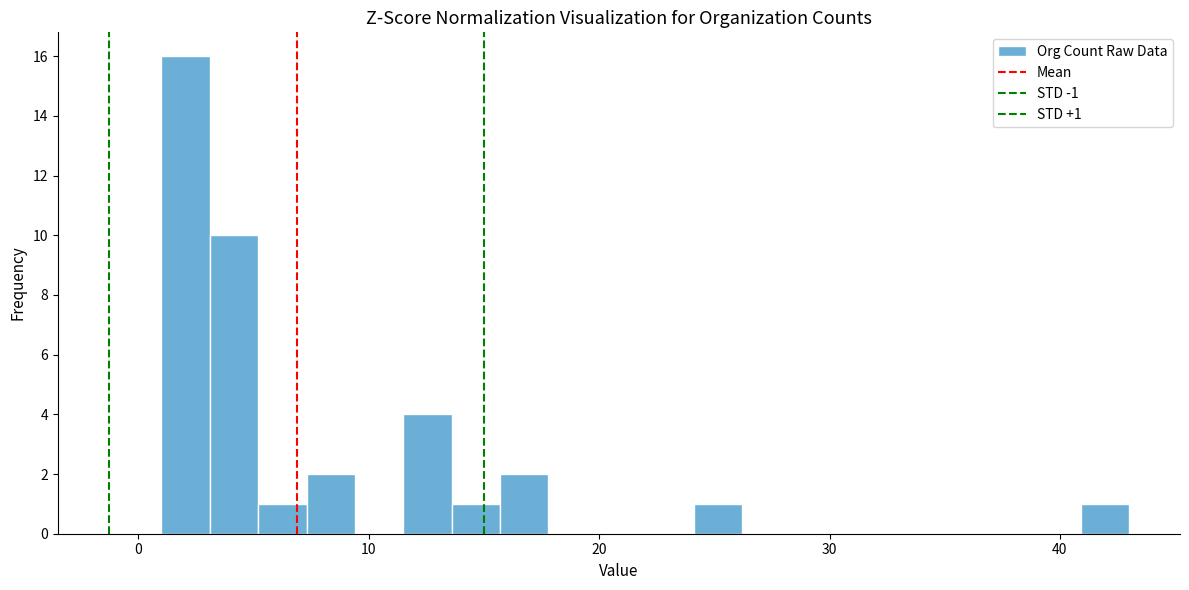

Read against the x-axis, roughly where is the centre of the tallest bar?

2